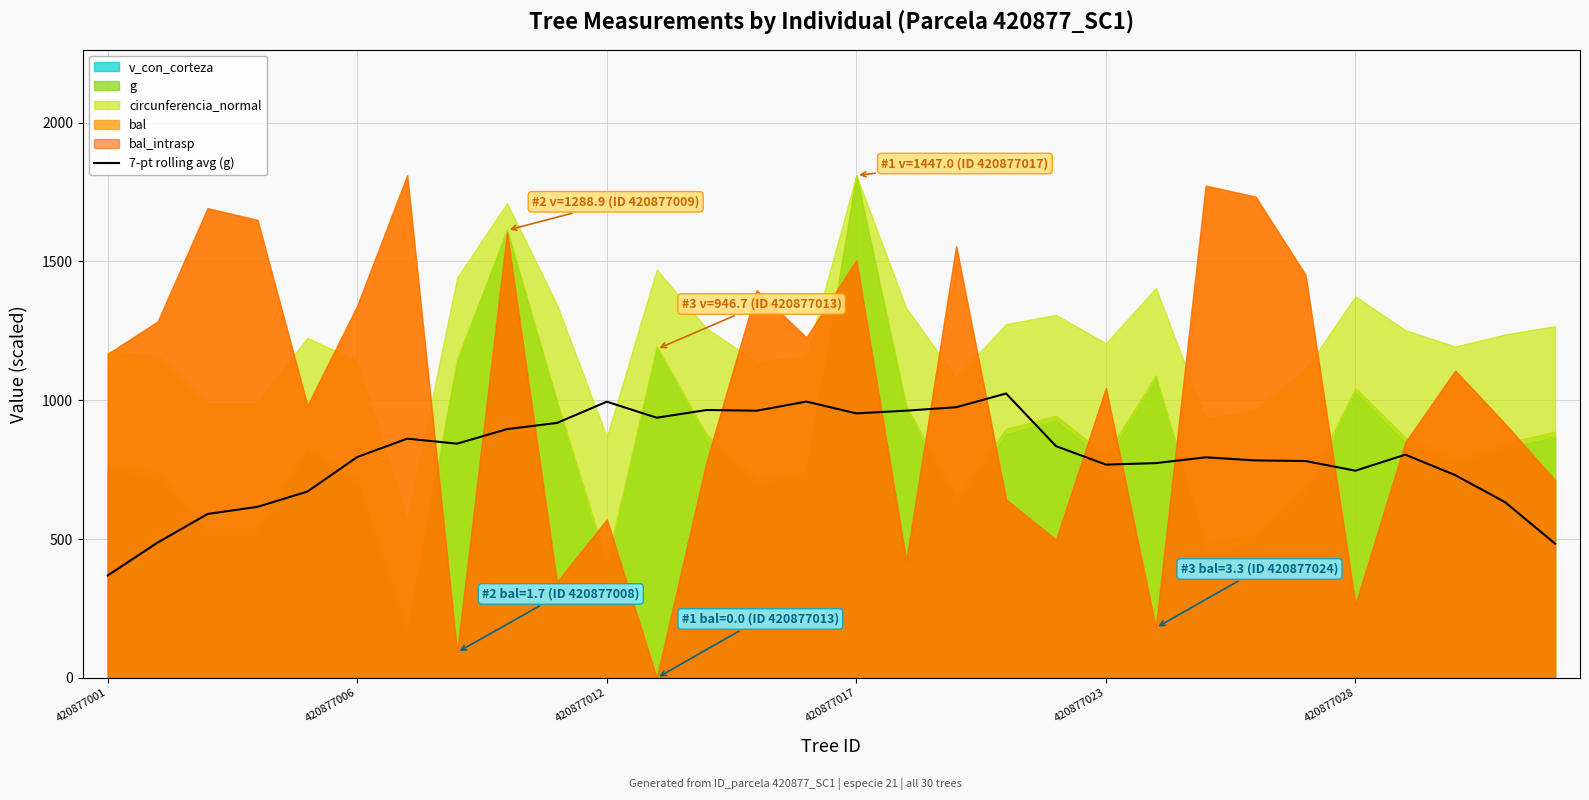

What is the sum of the values at 14 and 19?

1830.3